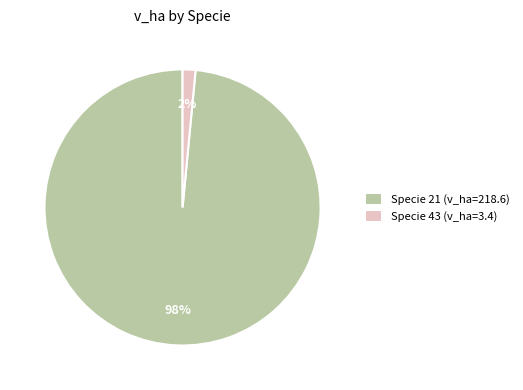

The Specie 21 (v_ha=218.6) slice represents 91% of the pie. True or false?

False